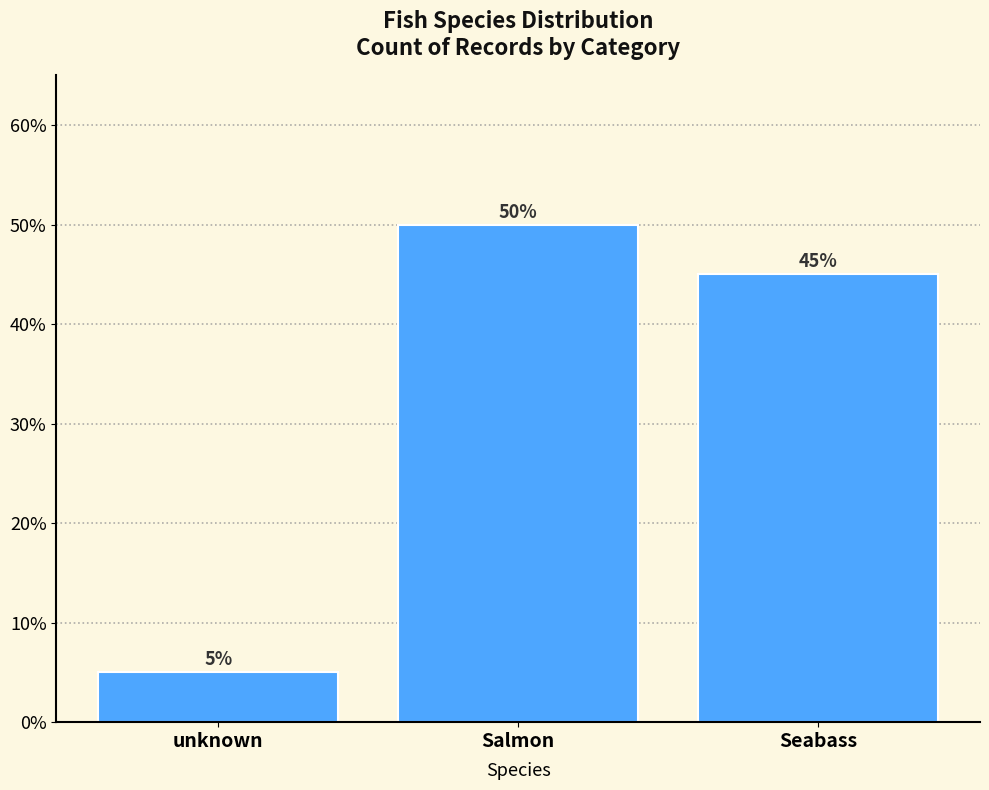

Reading left to right, extract all data points from this chart.

5	50	45